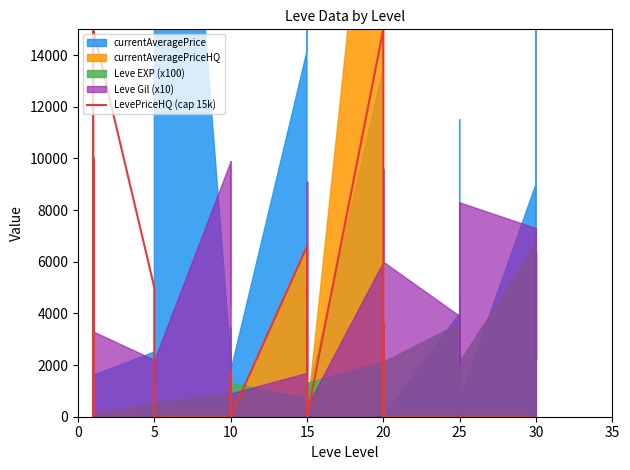

What is the label of the 6th point from the left?

25